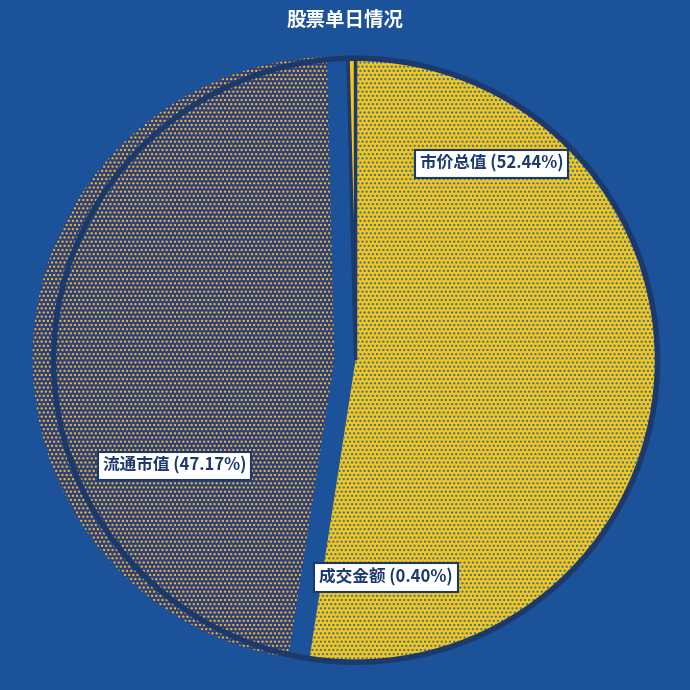

How much of the chart is everything except 流通市值?

53.0%